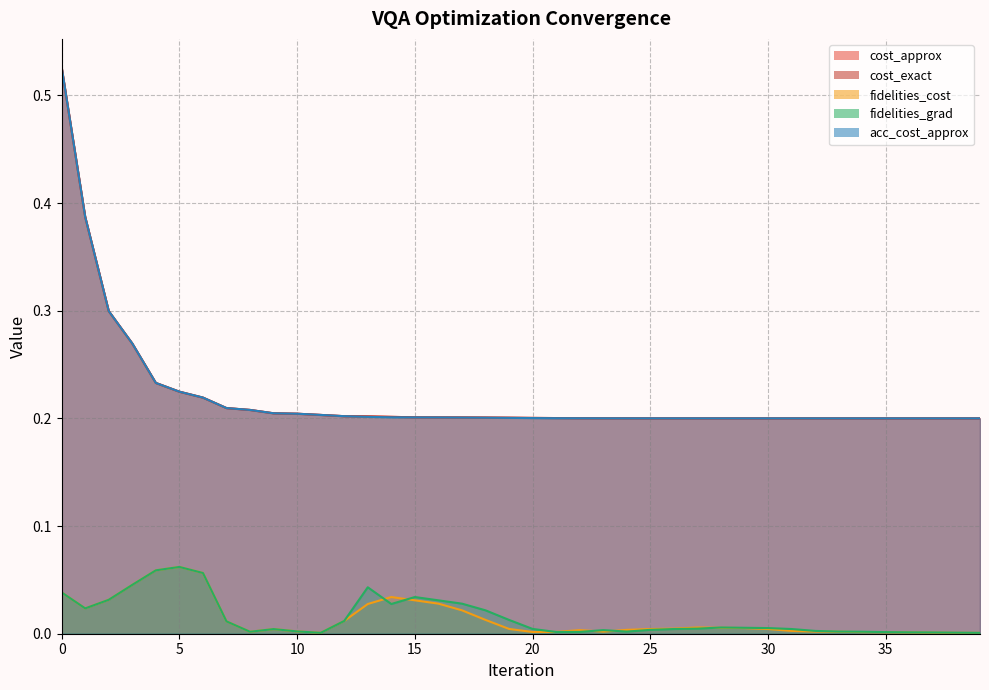

At which label does fidelities_grad reach its minimum?

11